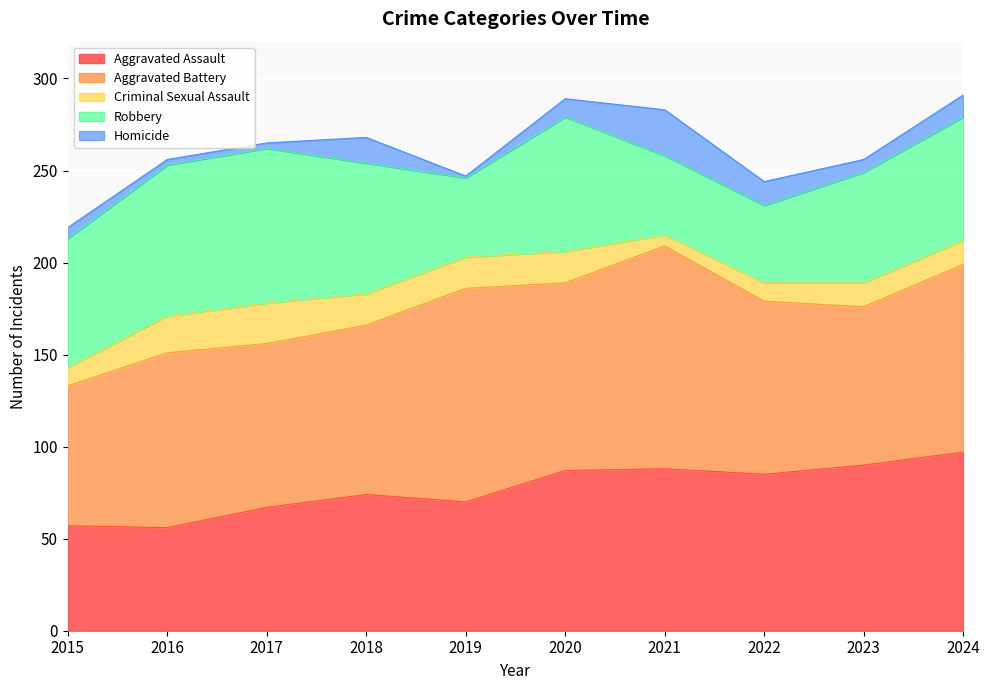

Reading left to right, list all the values displayed in this chart.

Aggravated Assault: 2015=57	2016=56	2017=67	2018=74	2019=70	2020=87	2021=88	2022=85	2023=90	2024=97
Aggravated Battery: 2015=76	2016=95	2017=89	2018=92	2019=116	2020=102	2021=121	2022=94	2023=86	2024=102
Criminal Sexual Assault: 2015=10	2016=20	2017=22	2018=17	2019=17	2020=17	2021=6	2022=10	2023=13	2024=13
Robbery: 2015=70	2016=82	2017=84	2018=71	2019=43	2020=73	2021=43	2022=42	2023=60	2024=67
Homicide: 2015=6	2016=3	2017=3	2018=14	2019=1	2020=10	2021=25	2022=13	2023=7	2024=12